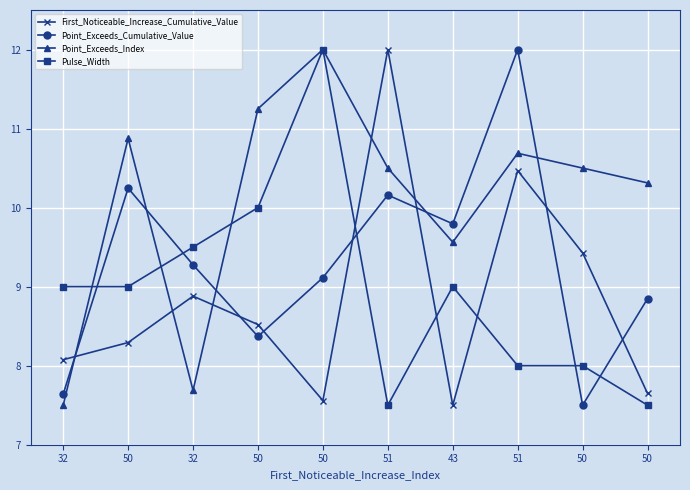

How many data points in Point_Exceeds_Index are above 10?

7